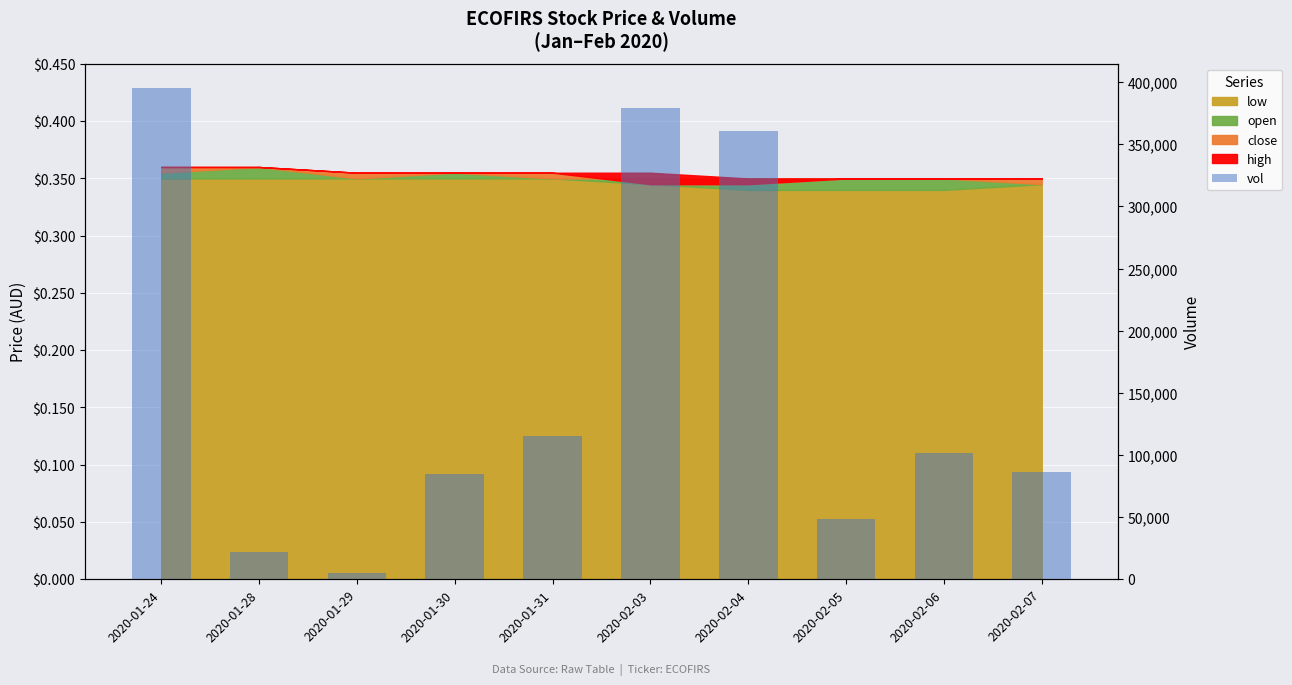

What is the minimum value shown in the chart?

5000